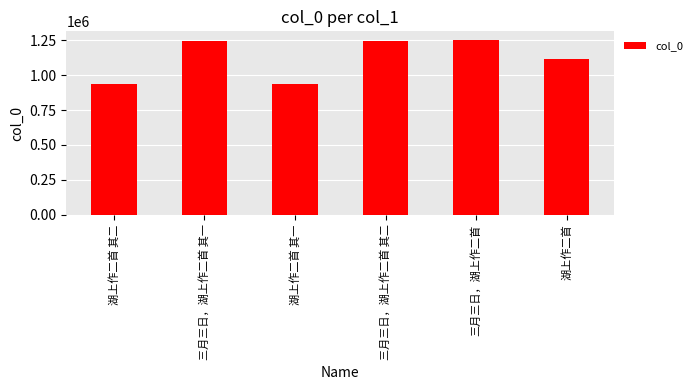

What is the change in value from 湖上作二首 其二 to 三月三日，湖上作二首 其二?

+305622